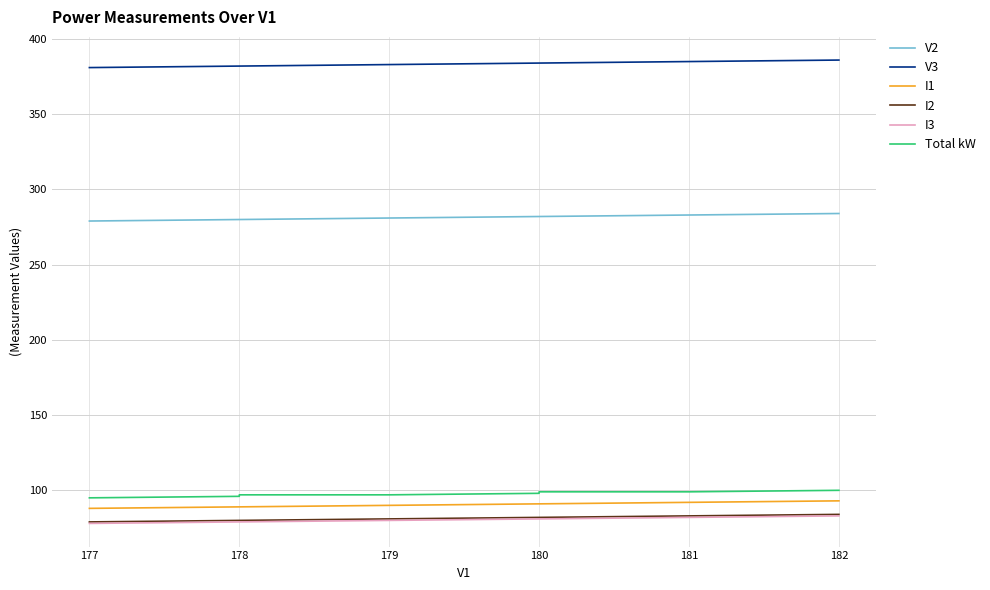

True or false: I2 has a value of 25 at 179.

False